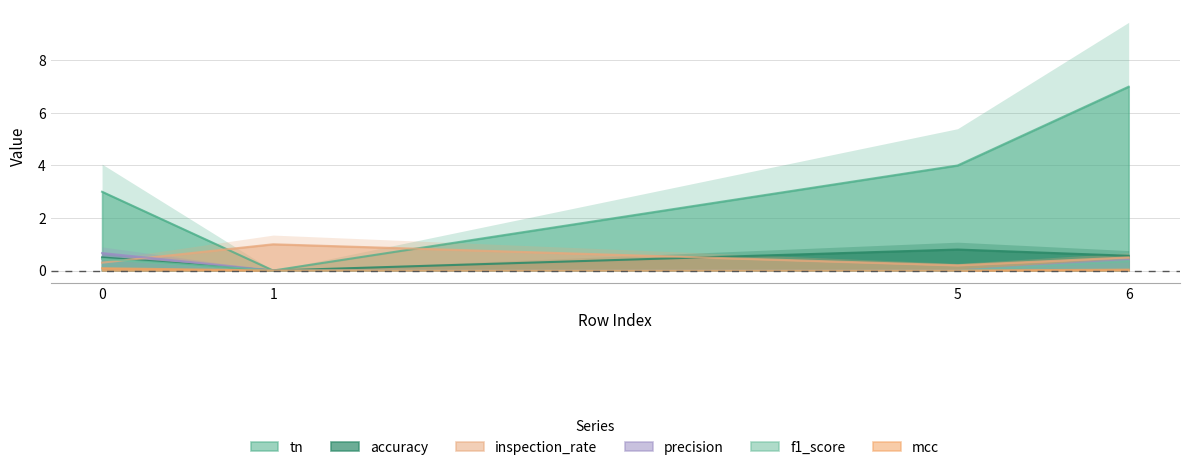

Reading left to right, extract all data points from this chart.

tn: 3.0	0.0	4.0	7.0
accuracy: 0.5	0.0	0.8	0.6
inspection_rate: 0.3	1.0	0.2	0.5
precision: 0.7	0.0	0.0	0.4
f1_score: 0.4	0.0	0.0	0.4
mcc: 0.1	0.0	0.0	0.0